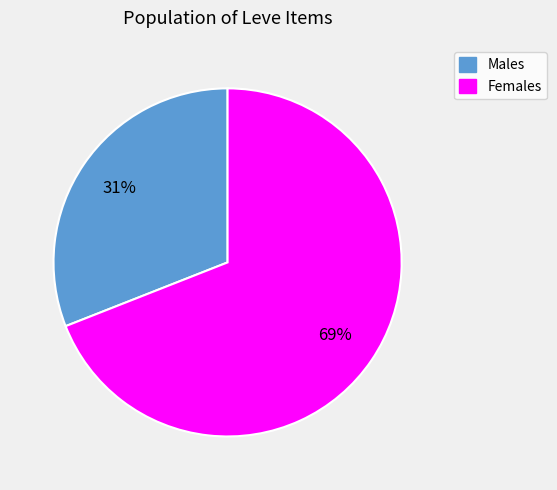

To the nearest percent, what is the difference between the largest and smallest slice percentages?

38%